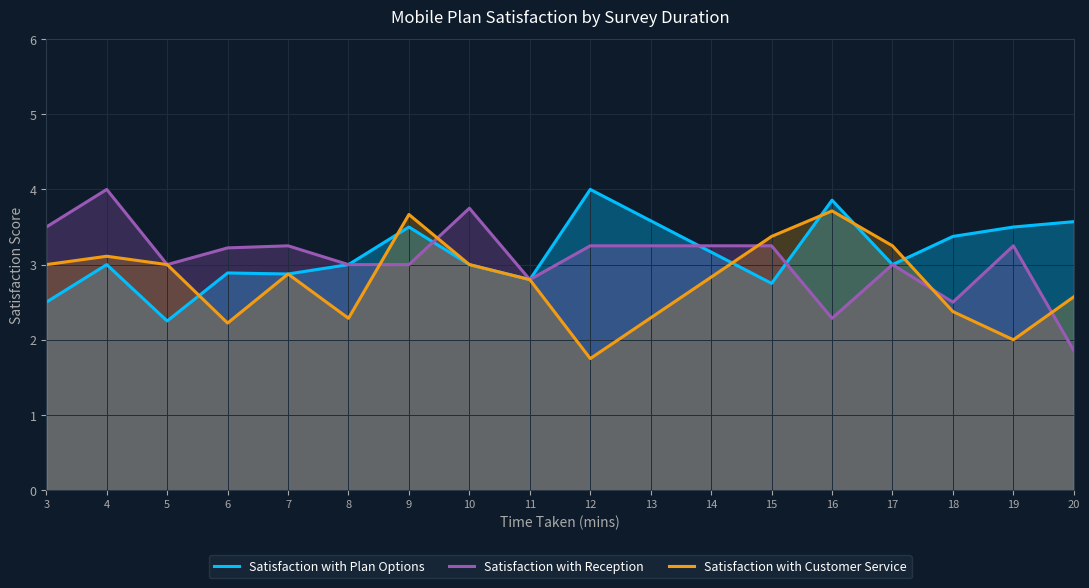

What is the average value of the Satisfaction with Reception series?

3.1